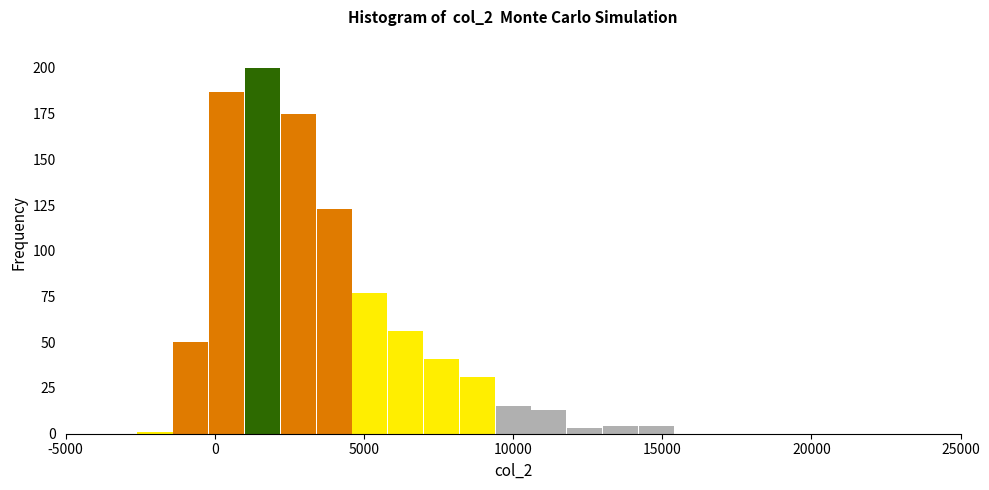

Read against the x-axis, roughly where is the centre of the tallest bar?

1500